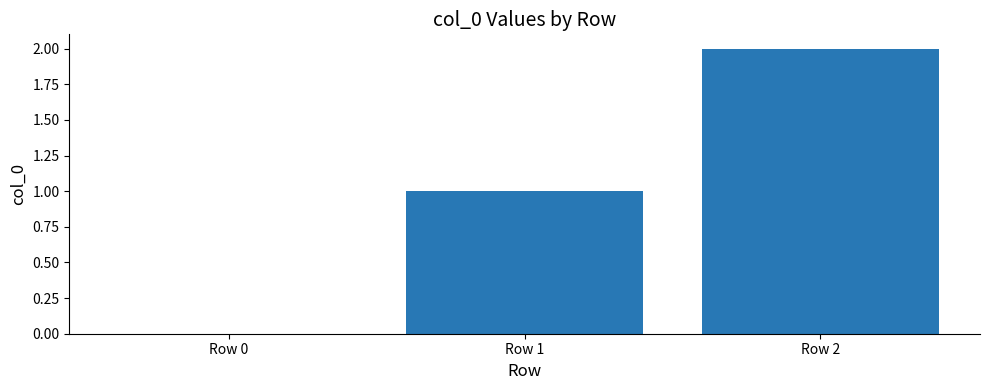

How many series are shown in this chart?

1